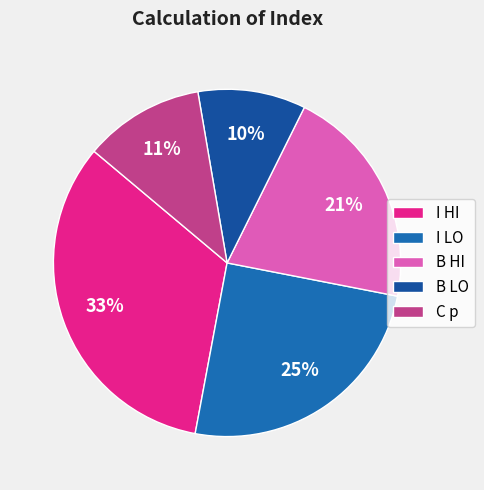

What percentage do I HI and B HI together represent?

53.9%